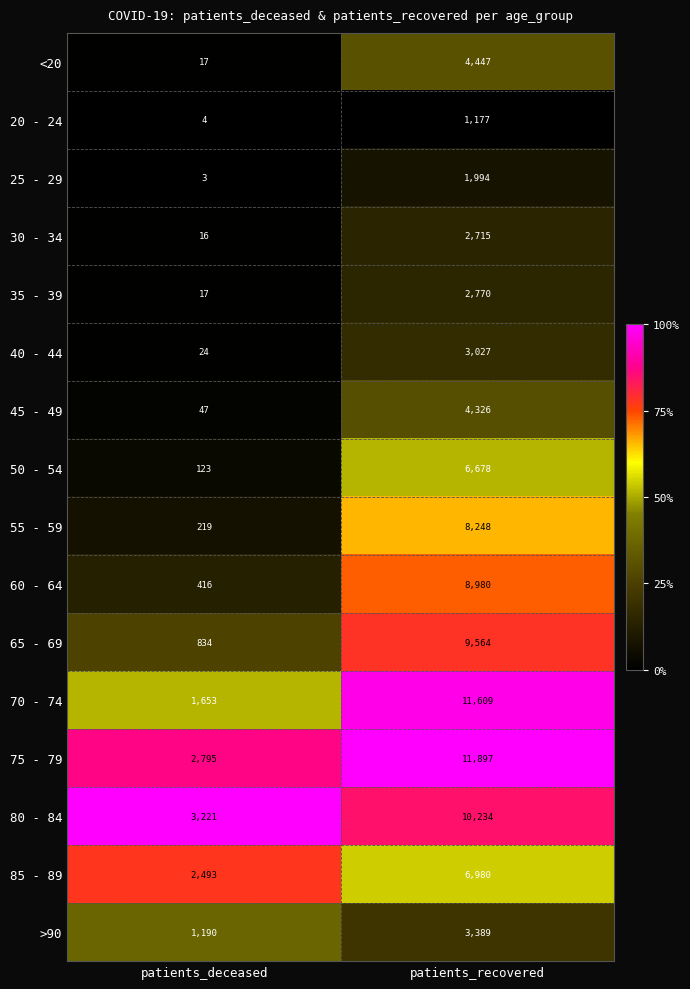

What is the sum of all 50 - 54 values?

6801